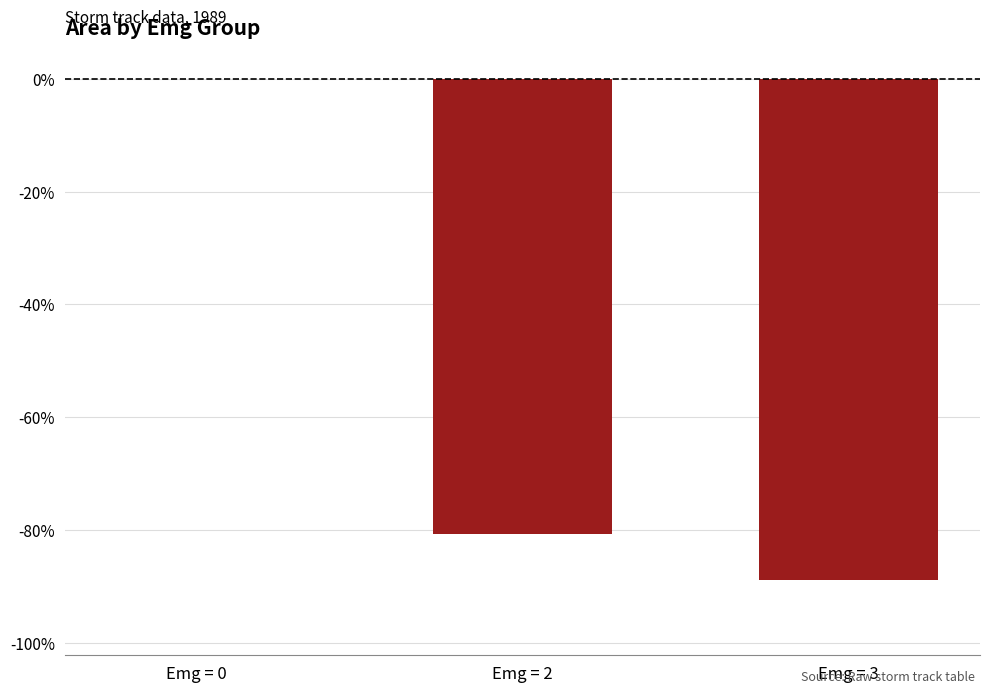

Count the number of data series in this chart.

1